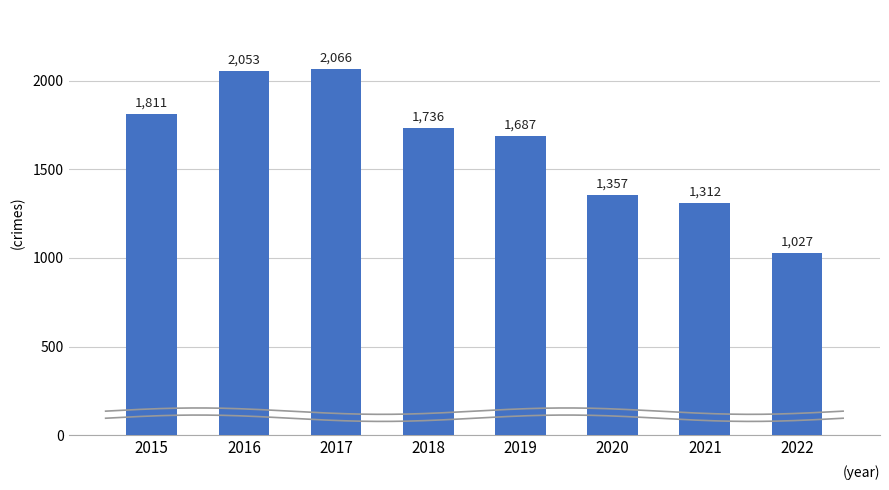

How many bars are there in total?

8